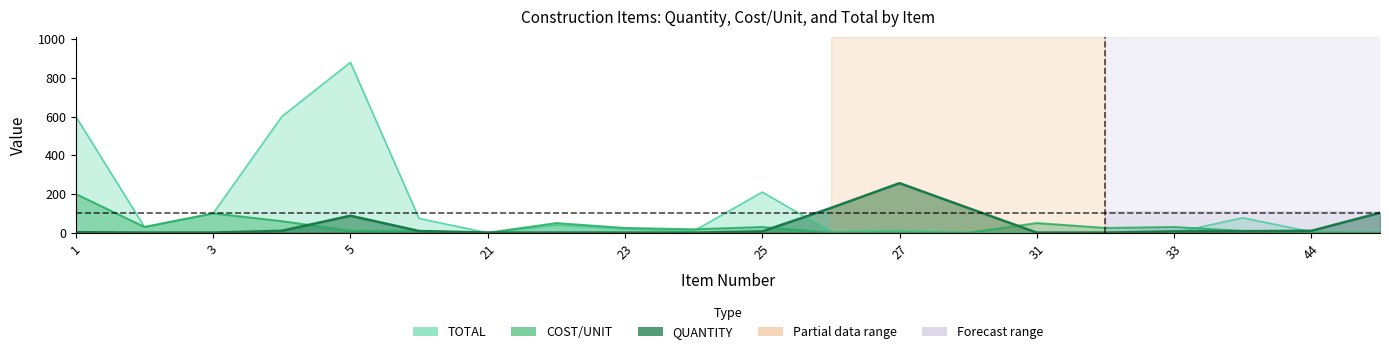

Reading right to left, list all the values displayed in this chart.

QUANTITY: 50=103.0	44=10.0	42=8.2	33=7.0	32=0.8	31=0.8	30=128.0	27=256.0	26=128.0	25=7.0	24=0.5	23=0.8	22=0.8	21=1.0	10=9.0	5=88.0	4=10.0	3=1.0	2=1.0	1=3.0
COST/UNIT: 50=0.0	44=0.5	42=9.4	33=30.0	32=25.0	31=50.0	30=0.0	27=0.0	26=0.0	25=30.0	24=18.0	23=25.0	22=50.0	21=0.0	10=8.2	5=10.0	4=60.0	3=100.0	2=30.0	1=200.0
TOTAL: 50=0.7	44=5.0	42=77.4	33=0.0	32=0.0	31=0.0	30=0.9	27=11.5	26=5.4	25=210.0	24=9.0	23=20.0	22=40.0	21=0.0	10=73.8	5=880.0	4=600.0	3=100.0	2=30.0	1=600.0